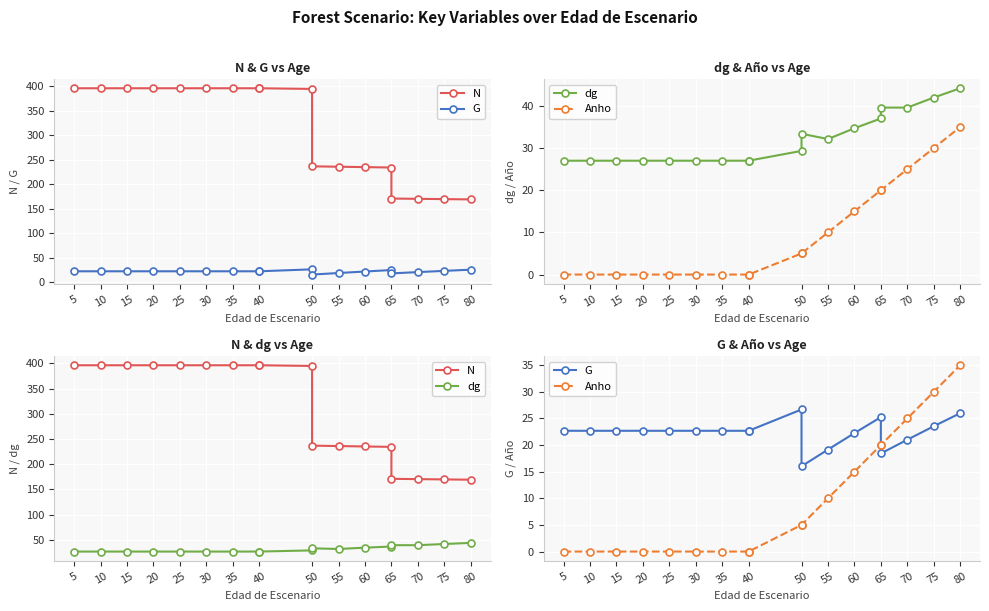

True or false: Anho and N intersect in this chart.

False